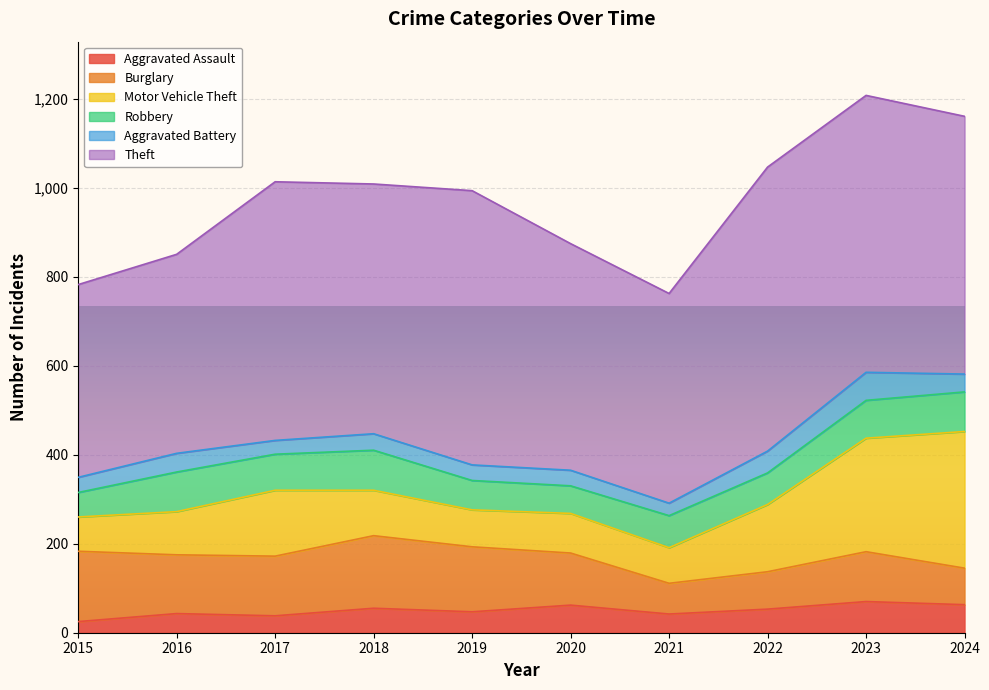

Does the chart display data point markers on the line(s)?

No